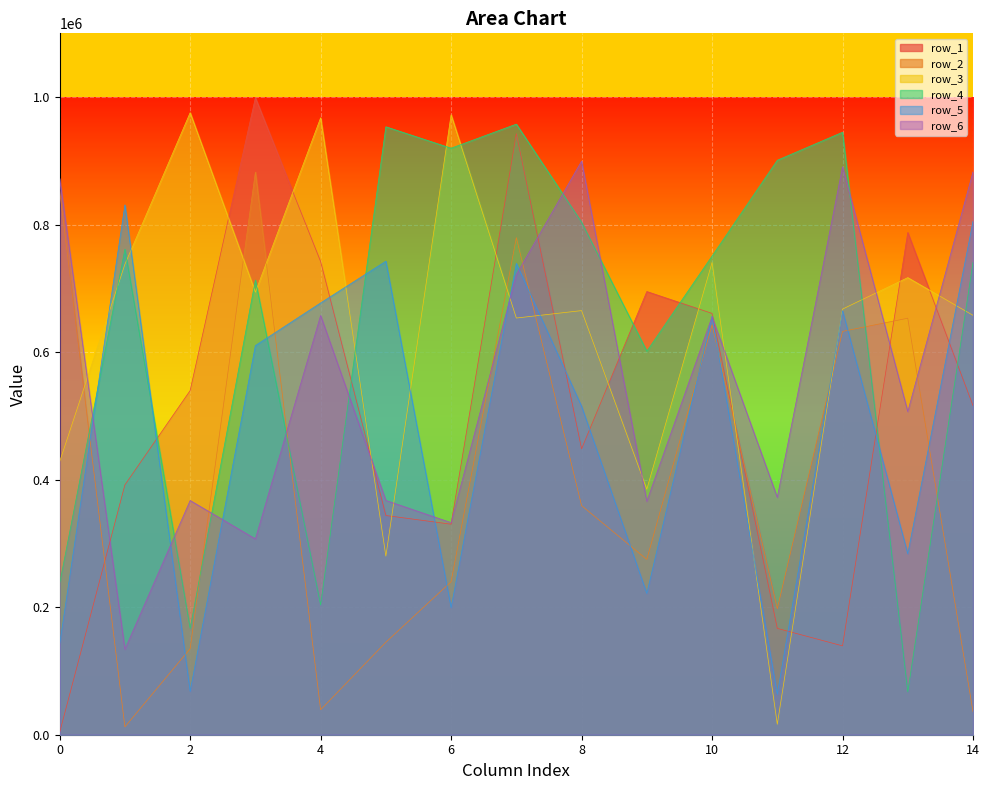

How many lines are shown in the chart?

6